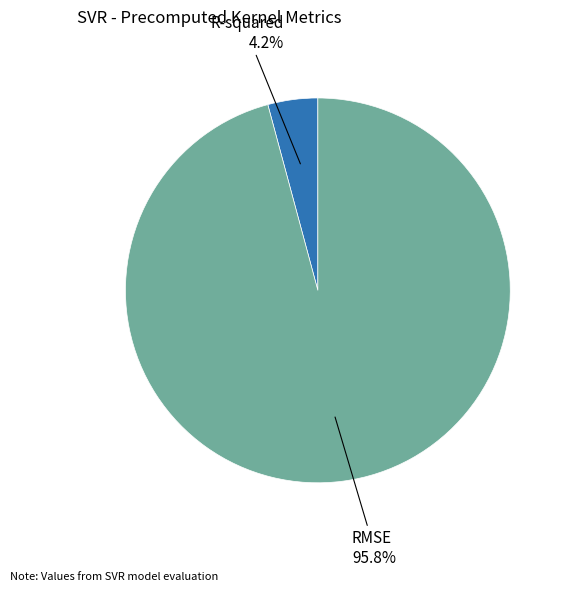

To the nearest percent, what portion does RMSE represent?

96%